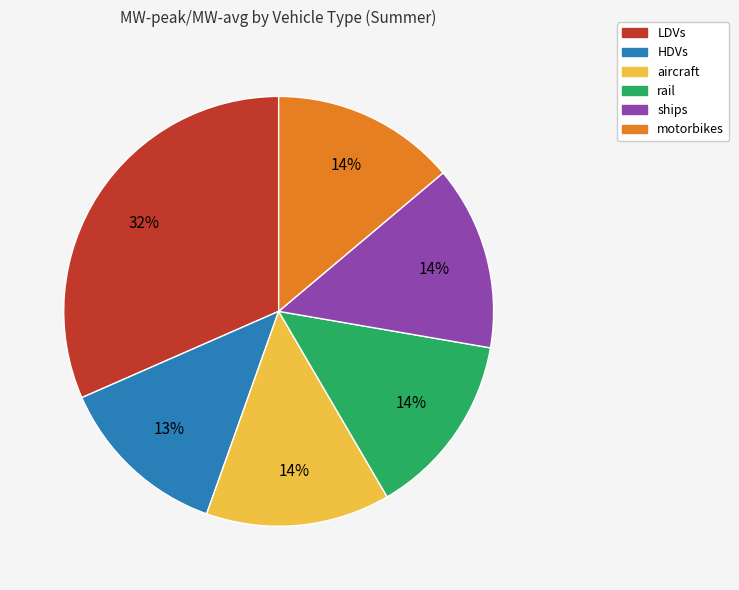

Do LDVs and HDVs together represent more than half of the pie?

No